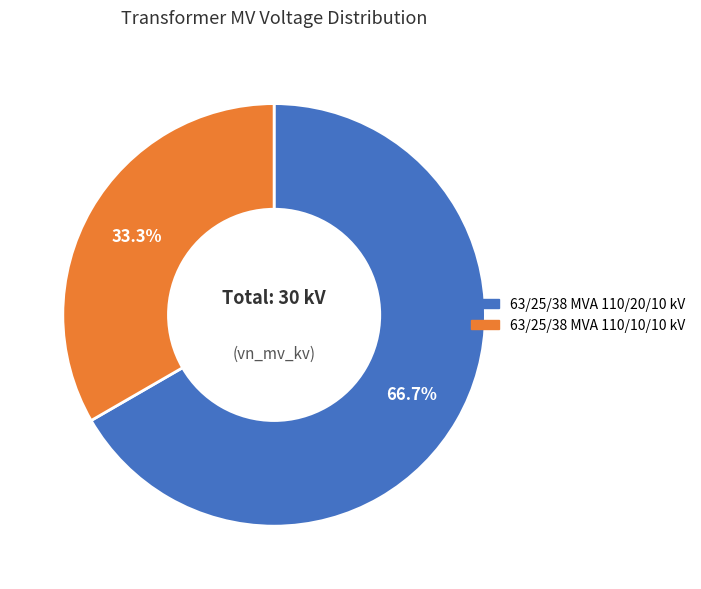

What is the ratio of the value at 63/25/38 MVA 110/10/10 kV to the value at 63/25/38 MVA 110/20/10 kV?

0.5